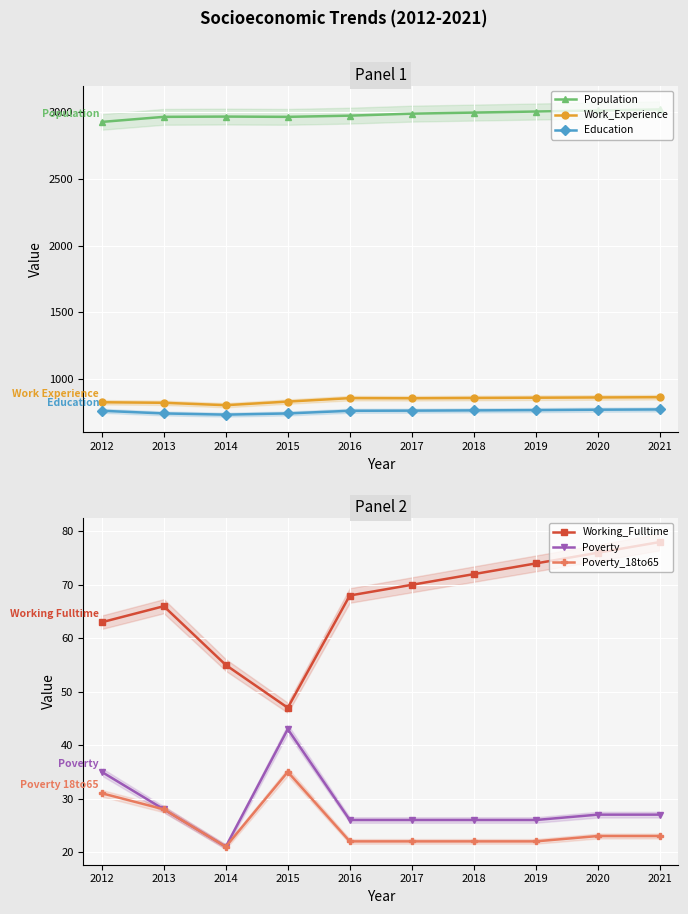

True or false: Education and Working_Fulltime intersect in this chart.

False